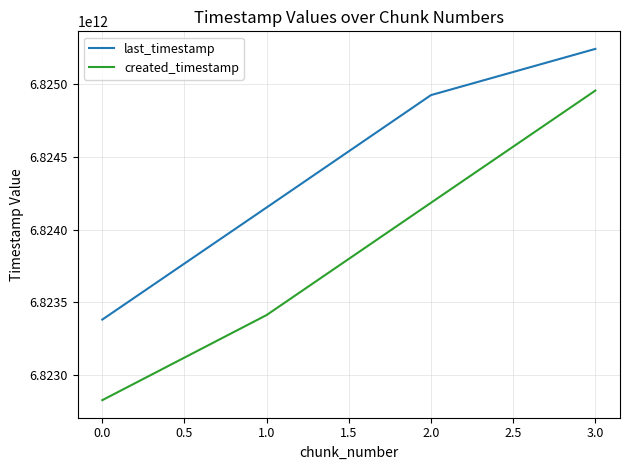

Which series has the largest range (max minus min)?

created_timestamp